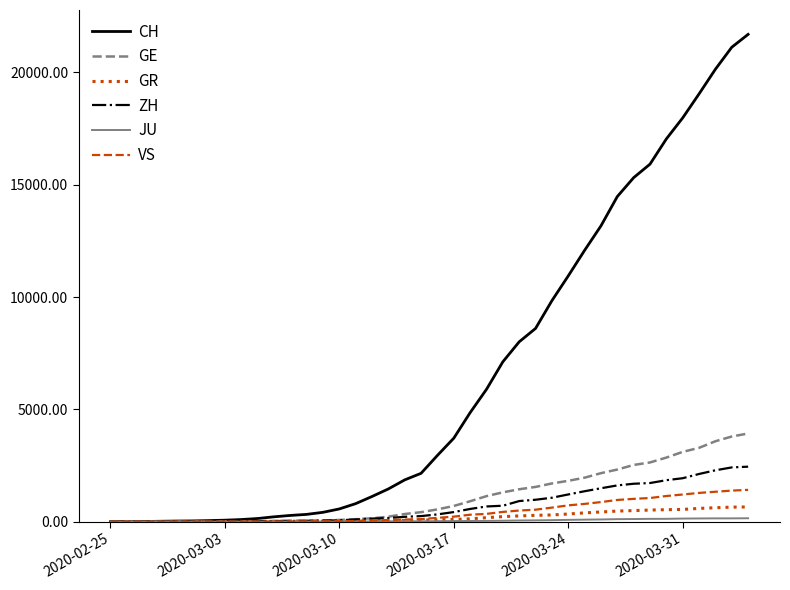

What is the maximum value for GE?

3928